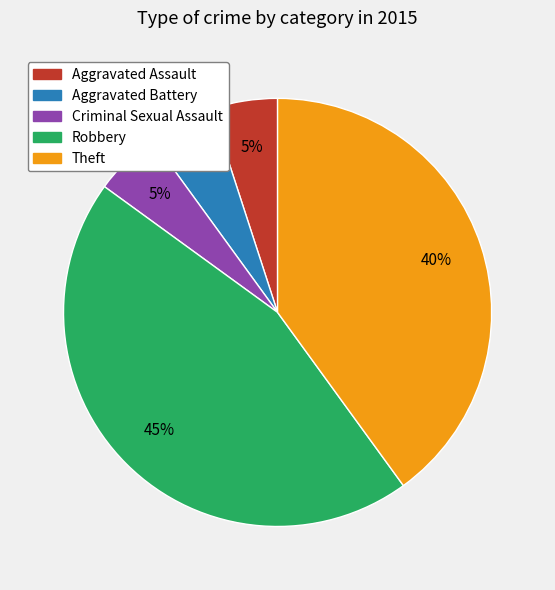

True or false: Robbery accounts for 50% of the total.

False